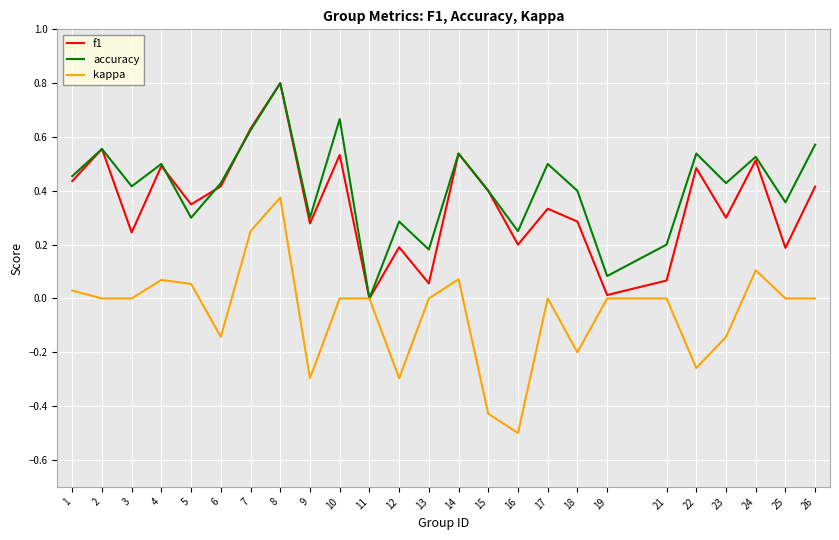

What is the total value across all series at 24?

1.1